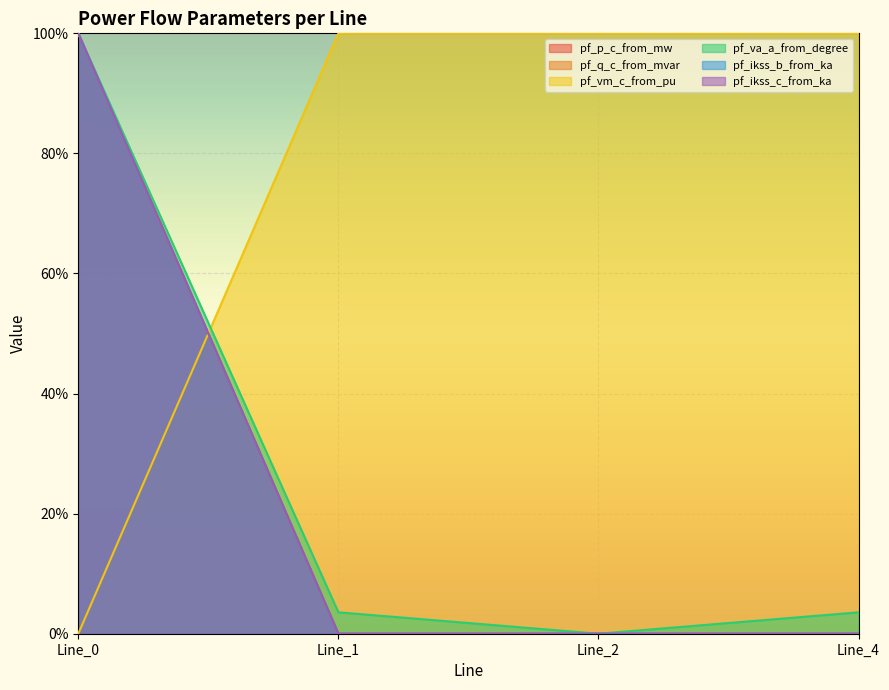

The pf_ikss_c_from_ka series shows 1.0 at Line_0. True or false?

True